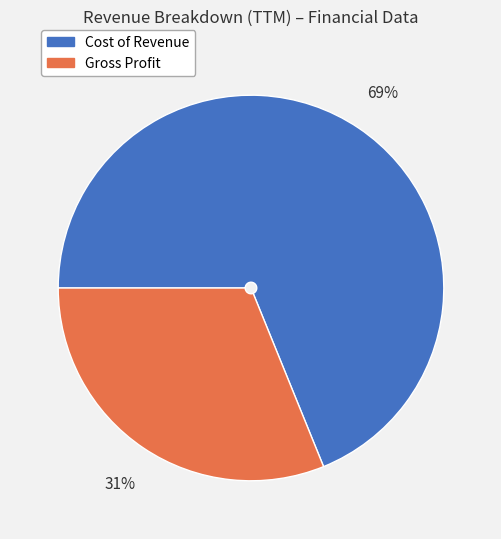

To the nearest percent, what is the combined percentage of Cost of Revenue and Gross Profit?

100%